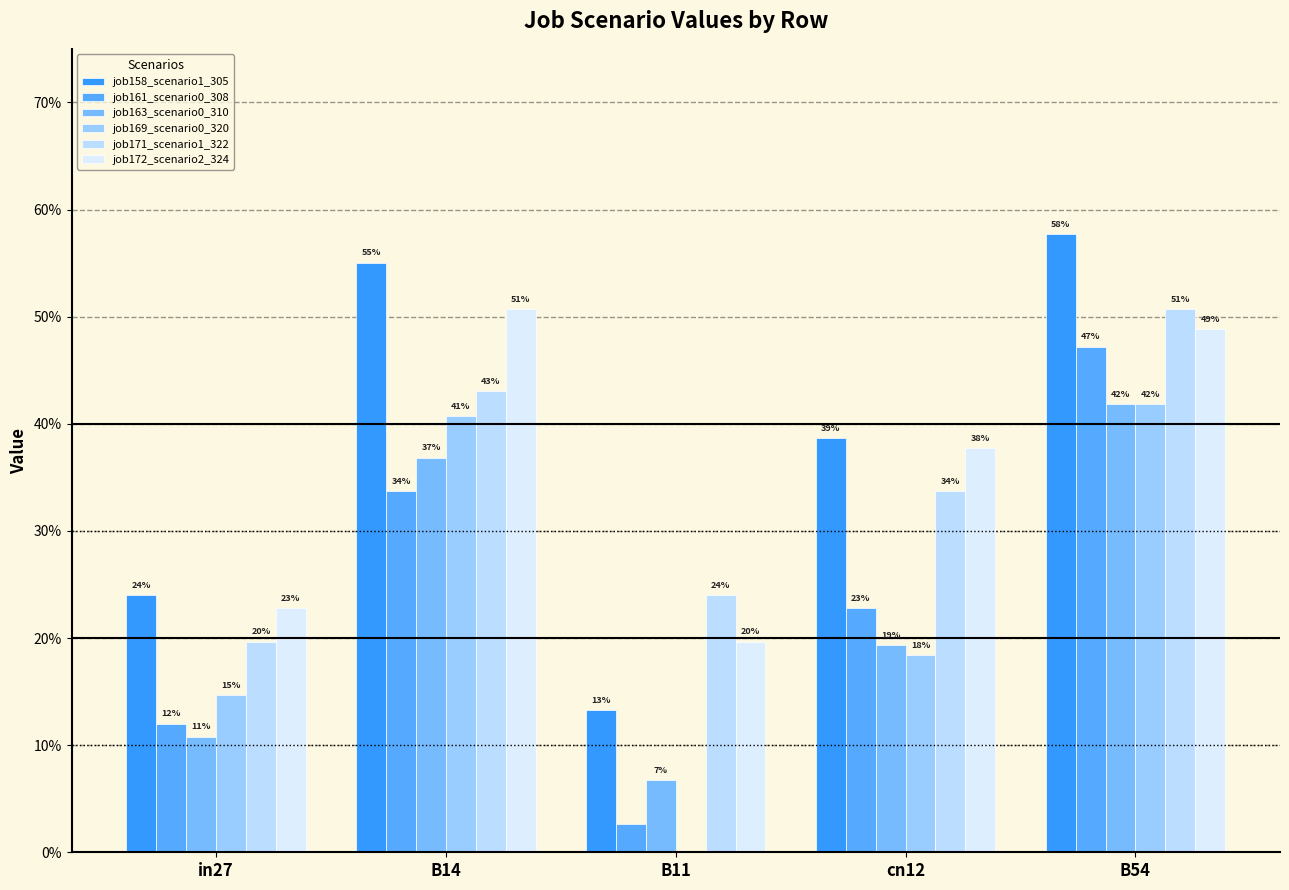

Are the bars grouped side by side (vs. stacked)?

Yes